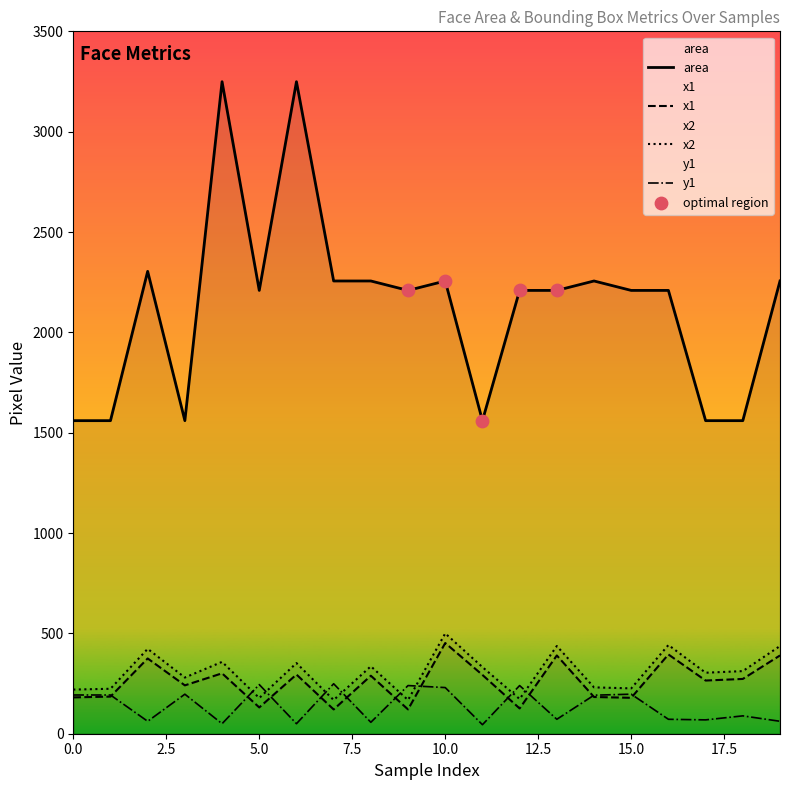

Which series has the largest Y range (max minus min)?

area